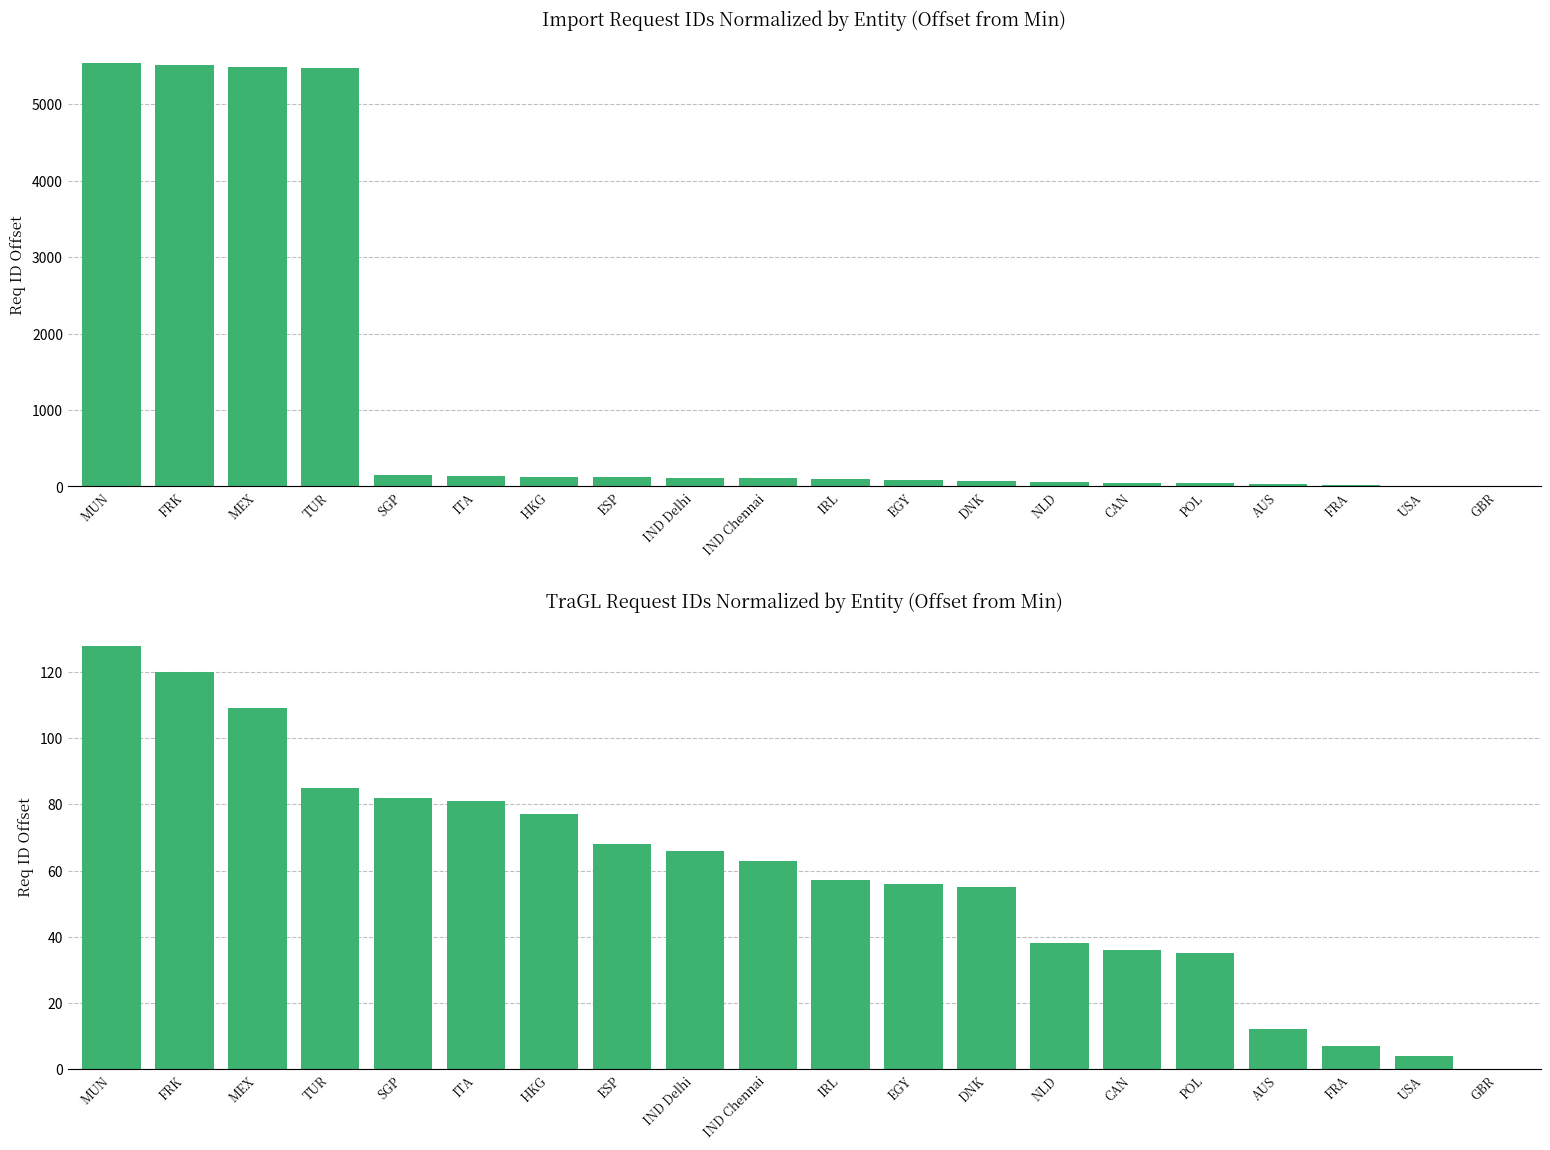

Which has a higher value, EGY or ESP?

ESP